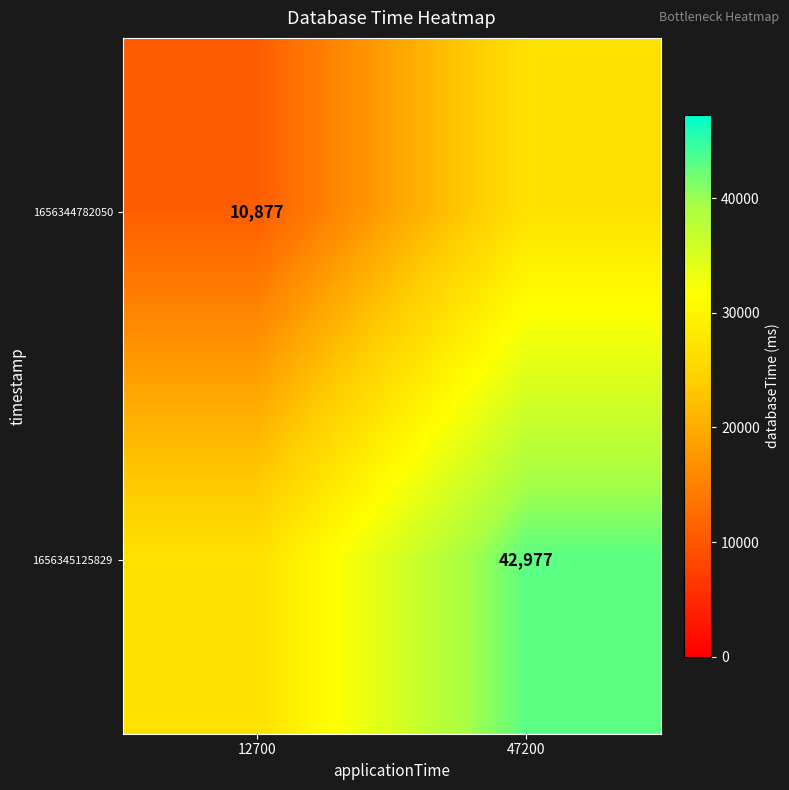

Is the value of 1656344782050 at 12700 greater than the value of 1656345125829 at 47200?

No